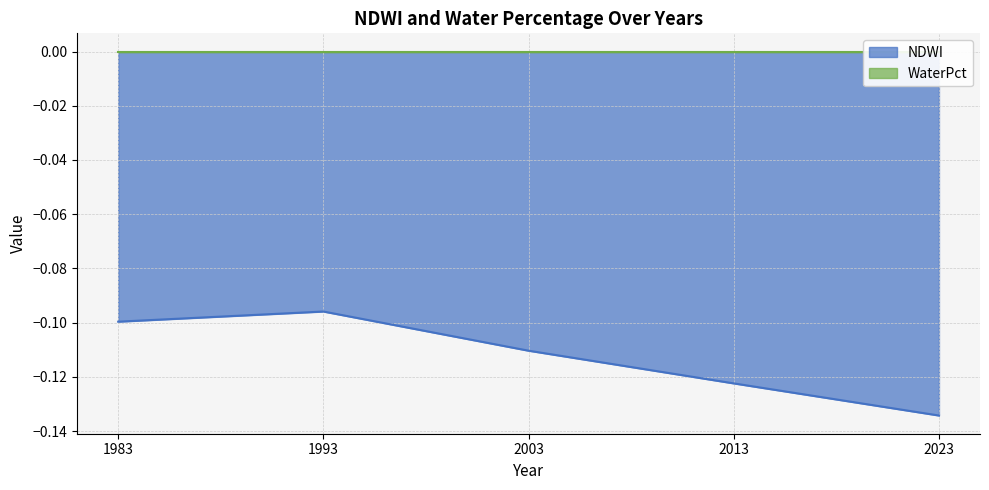

Reading right to left, transcribe all the data shown in this chart.

-0.1	-0.1	-0.1	-0.1	-0.1